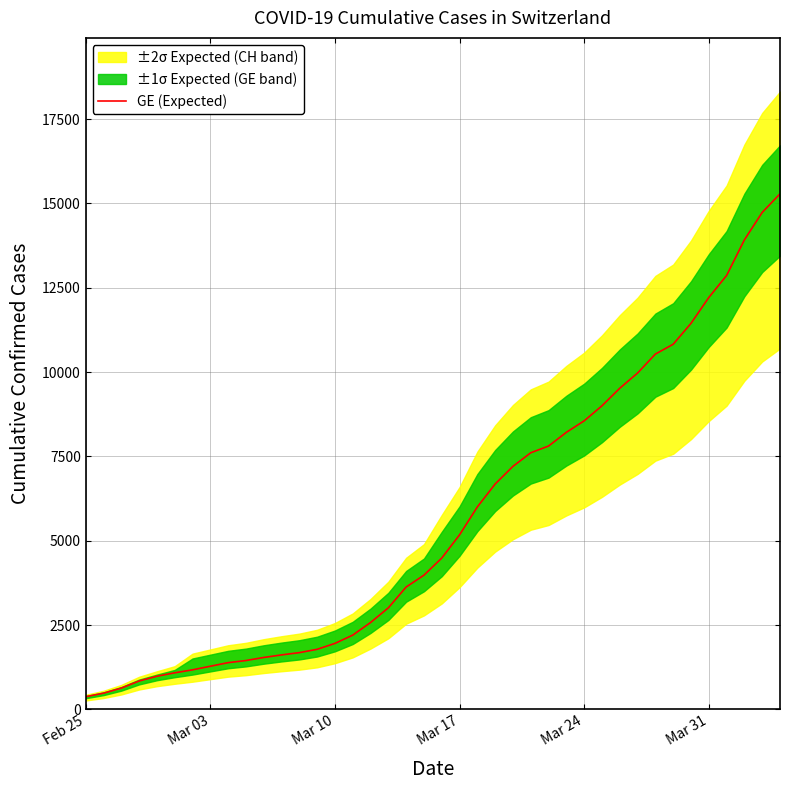

What is the sum of all values?

225656